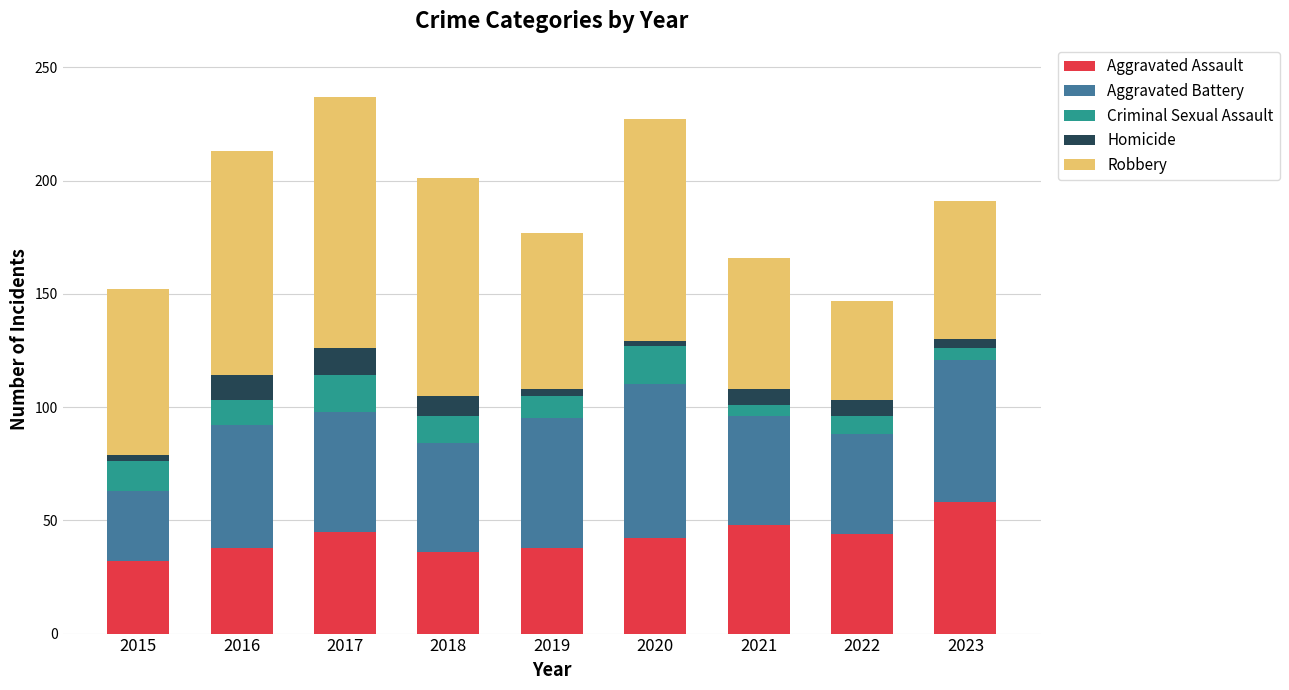

At which label does Aggravated Assault reach its peak?

2023